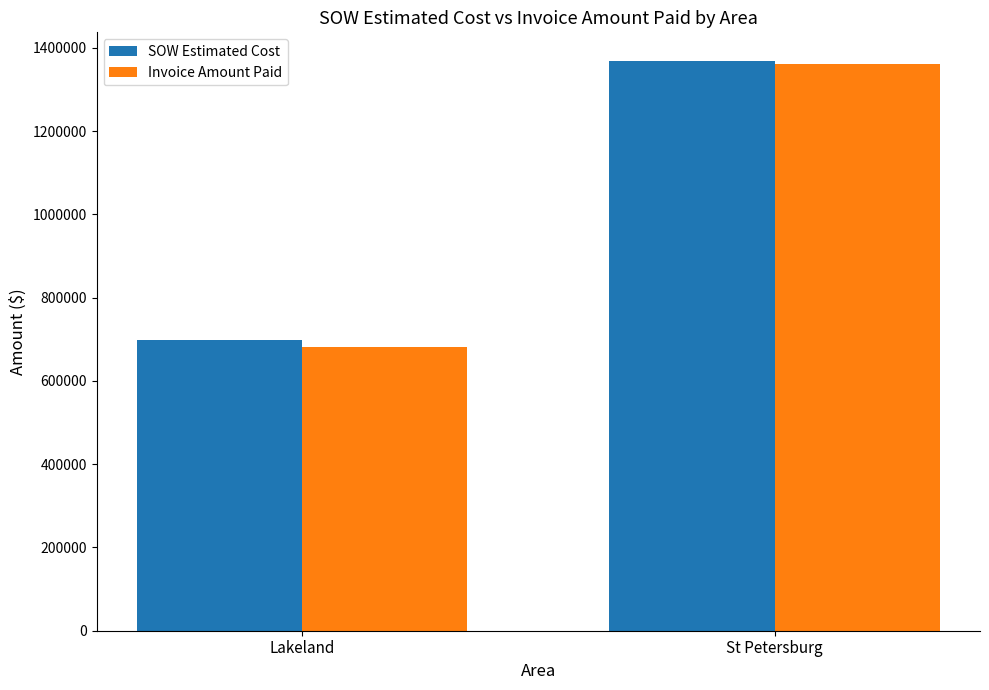

What is the average value of the Invoice Amount Paid series?

1021723.4